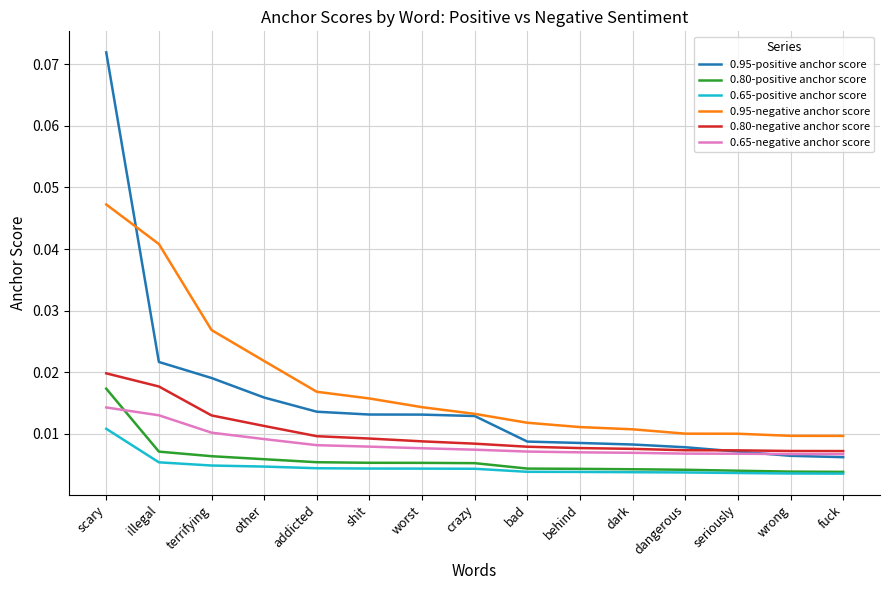

What are all the series names shown in the legend?

0.95-positive anchor score, 0.80-positive anchor score, 0.65-positive anchor score, 0.95-negative anchor score, 0.80-negative anchor score, 0.65-negative anchor score